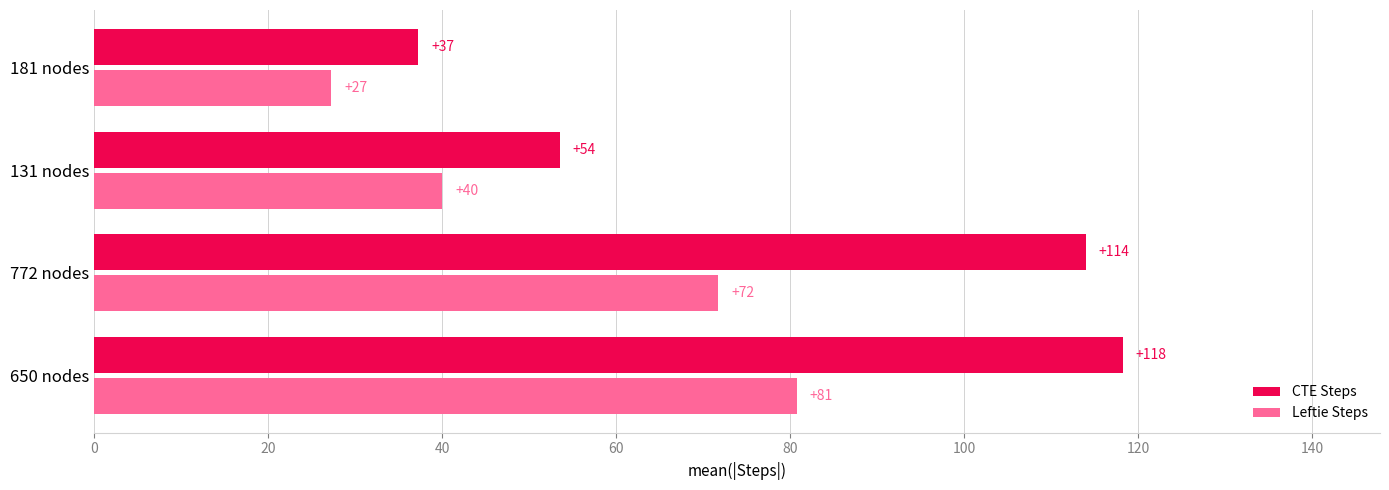

Which series has the widest spread of values?

CTE Steps